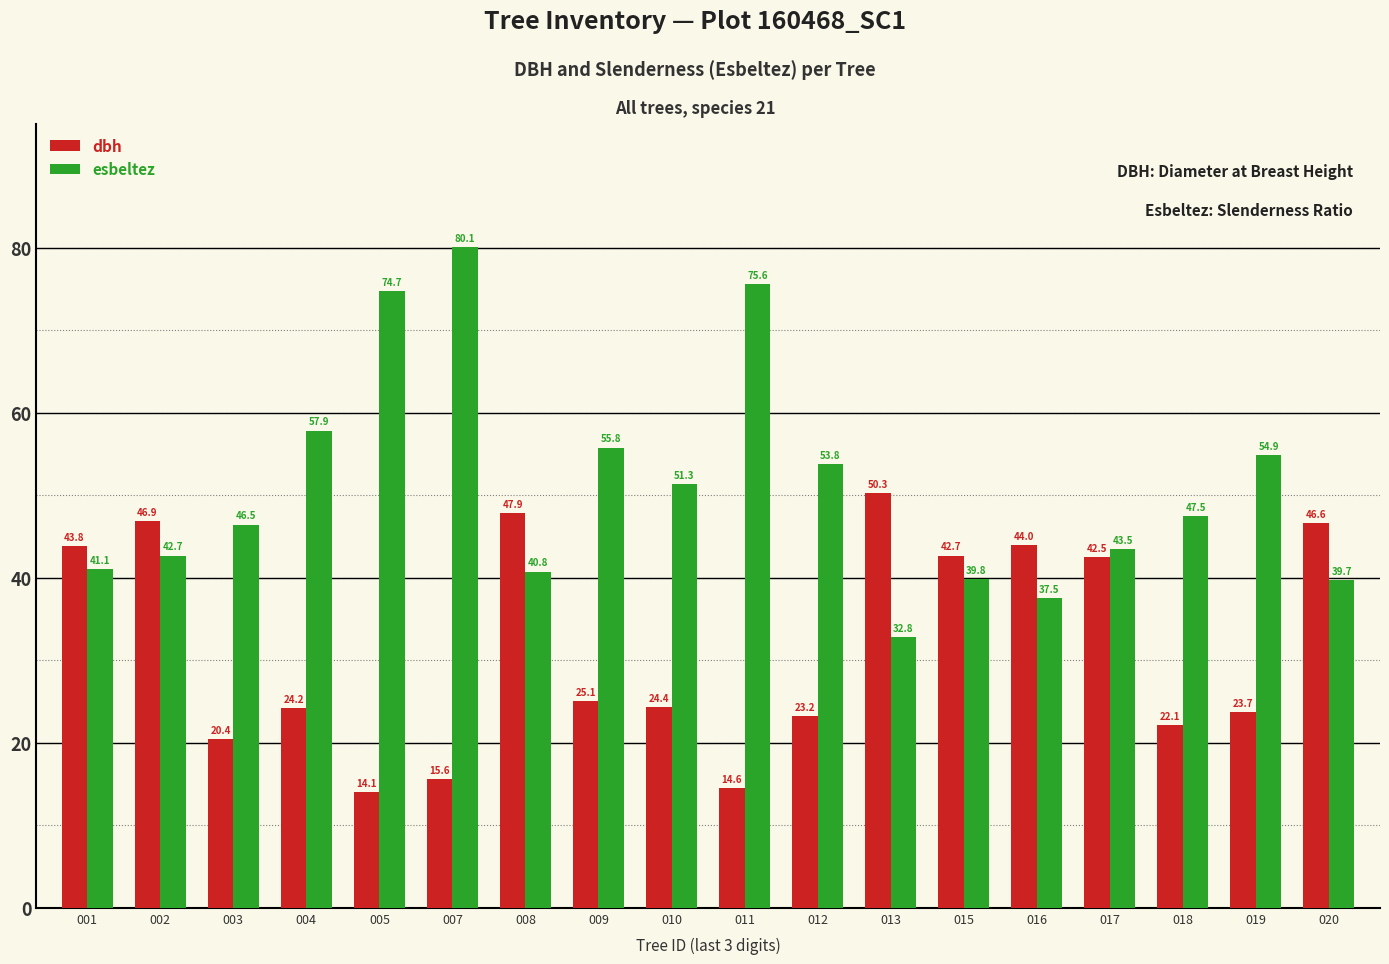

At how many categories does at least one series exceed 42?

18